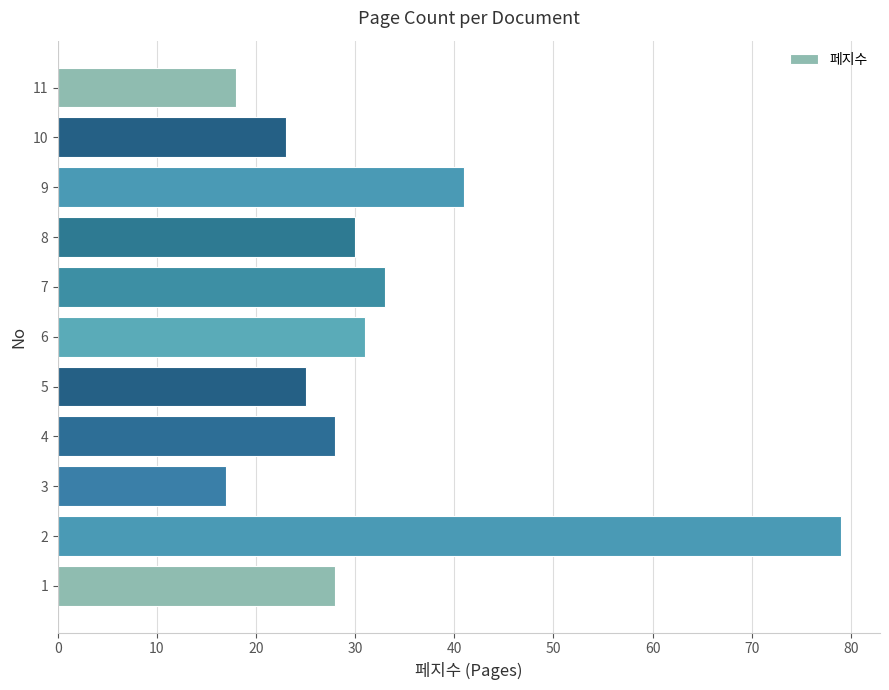

What is the sum of all values?

353